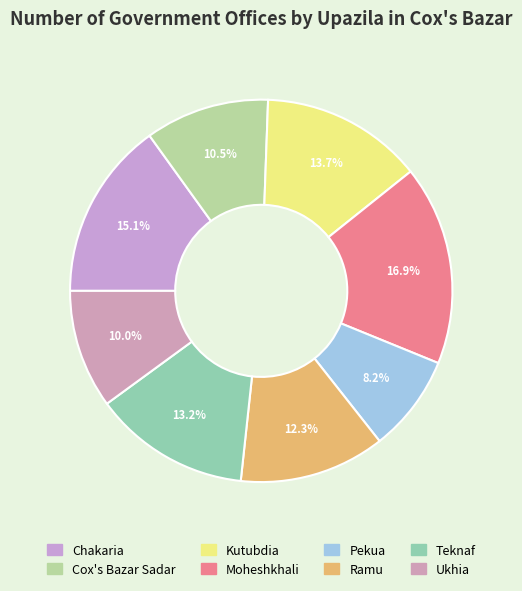

To the nearest percent, what percentage of the pie is Moheshkhali?

17%